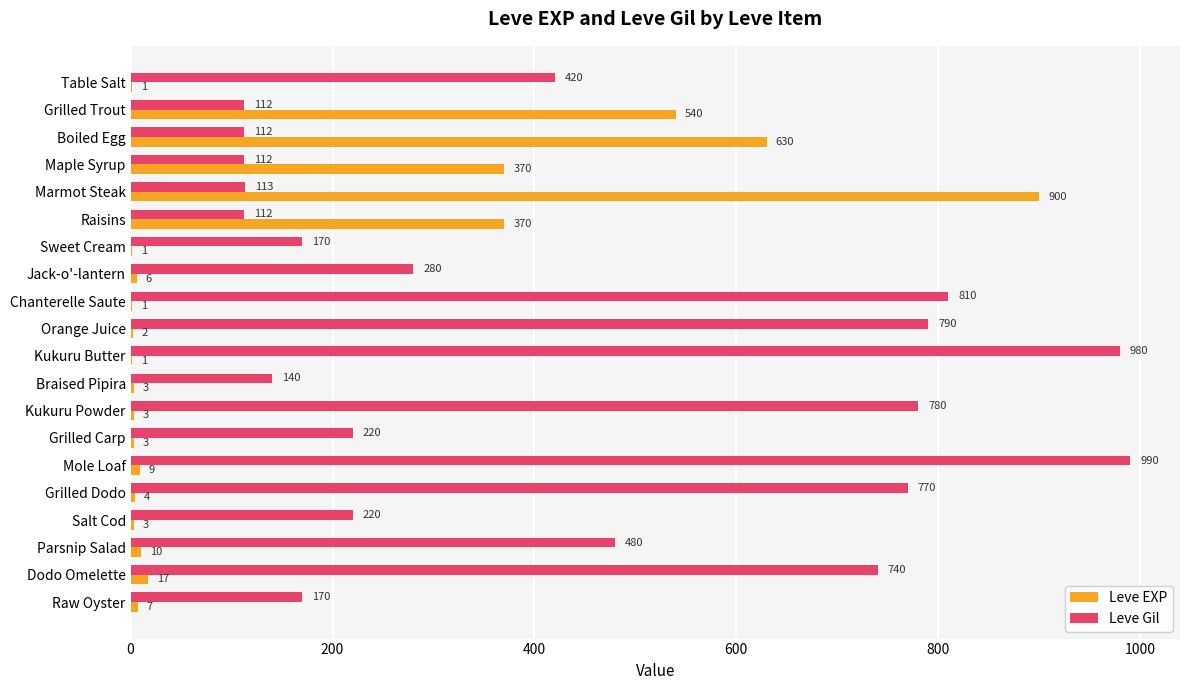

How many categories are shown in the chart?

20